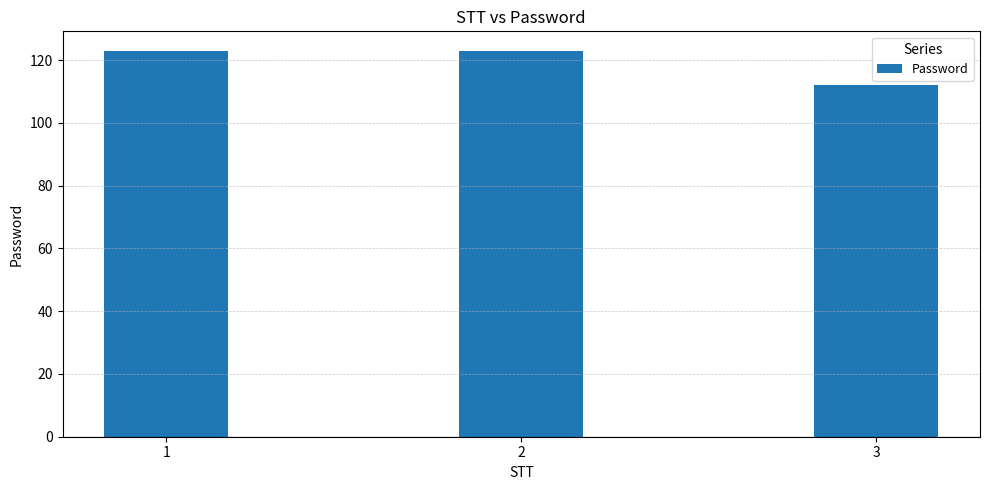

Reading left to right, transcribe all the data shown in this chart.

123	123	112